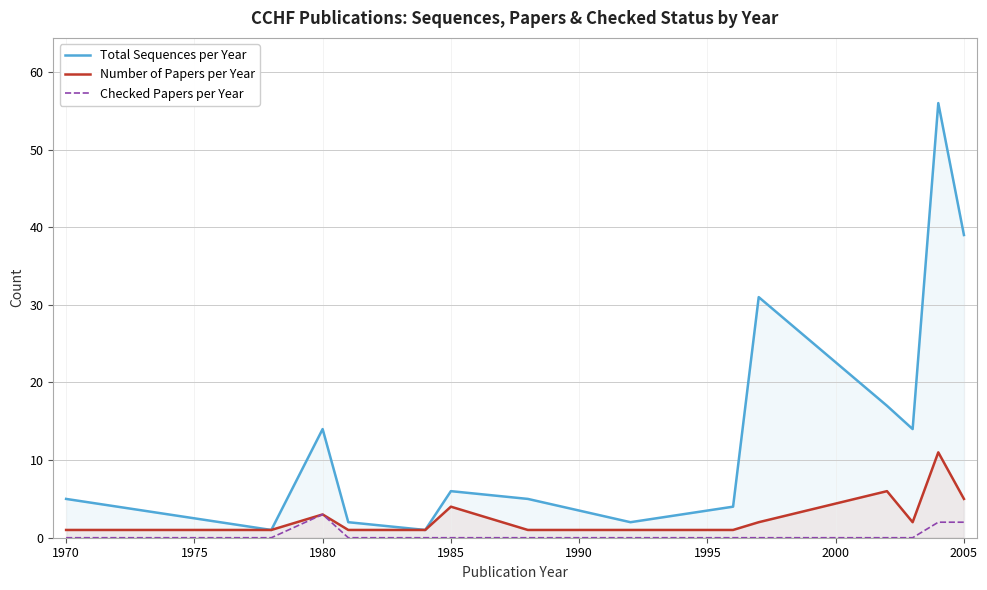

How many data points in Checked Papers per Year are above 0?

3